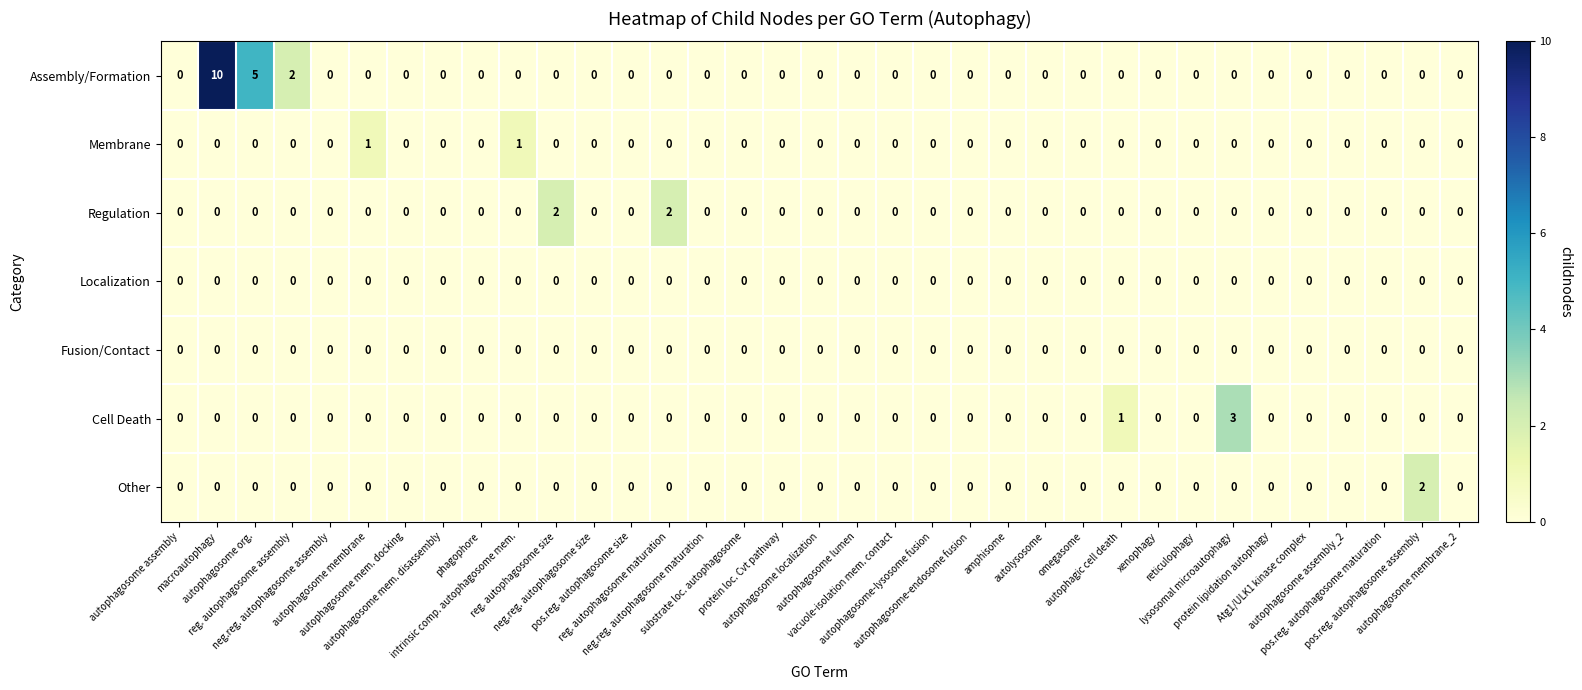

Count the Assembly/Formation values in the range 0 to 1.

32